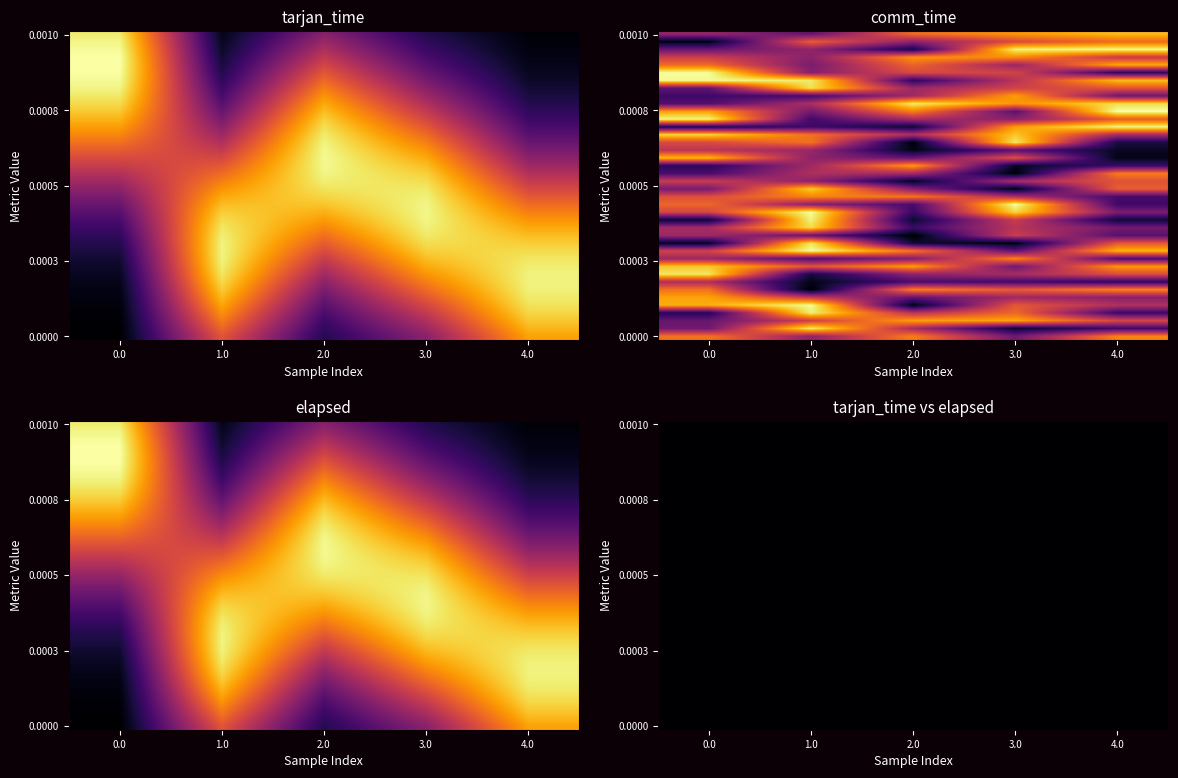

List the labels in order of elapsed value, largest first.

0, 0, 0, 0, 0